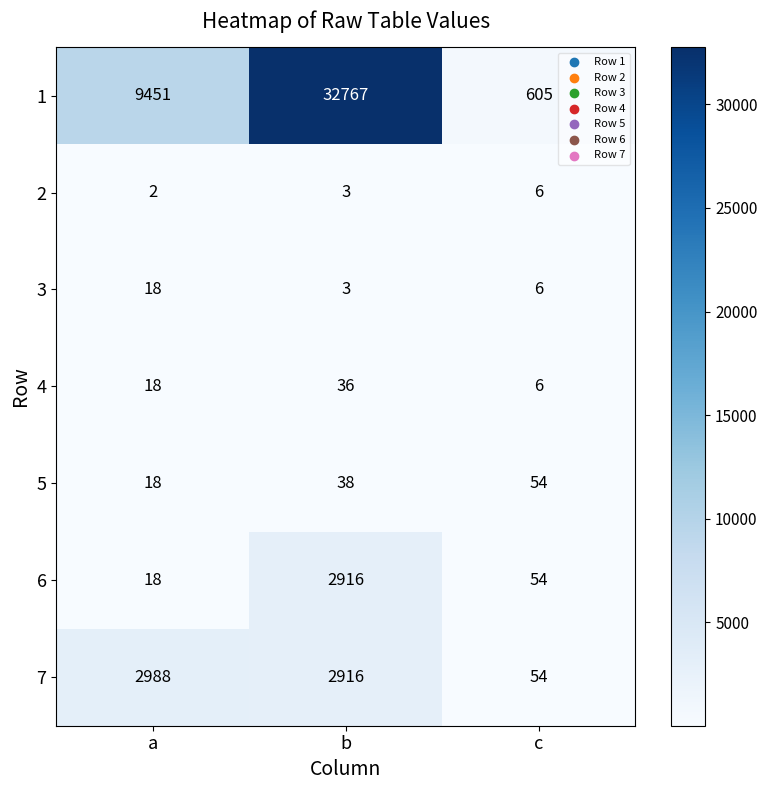

List the series in order of their peak value, highest first.

1, 7, 6, 5, 4, 3, 2